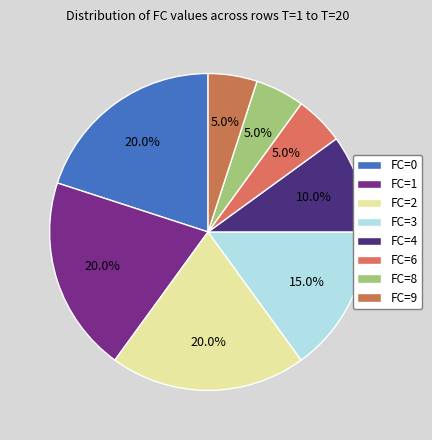

How many slices are in this pie chart?

8